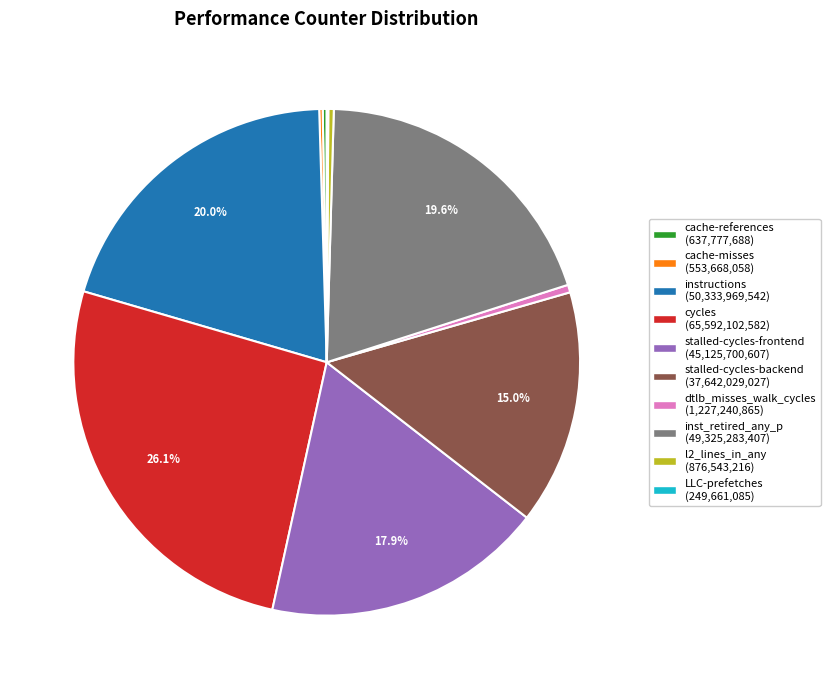

To the nearest percent, what percentage of the pie is instructions?

20%